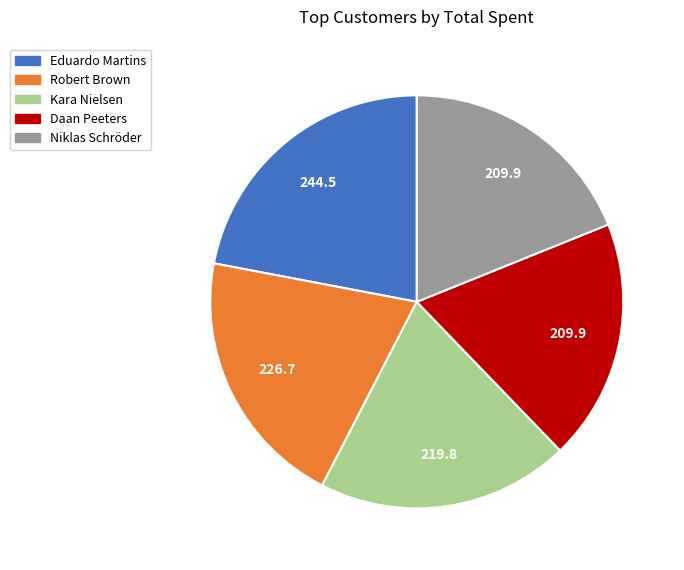

Which has a higher value, Daan Peeters or Eduardo Martins?

Eduardo Martins